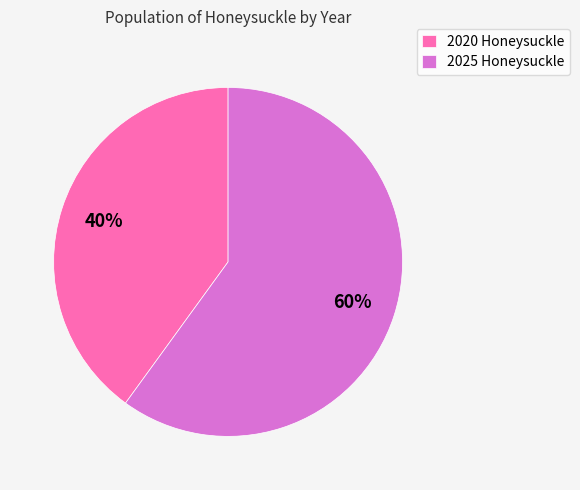

Which slice is the largest?

2025 Honeysuckle